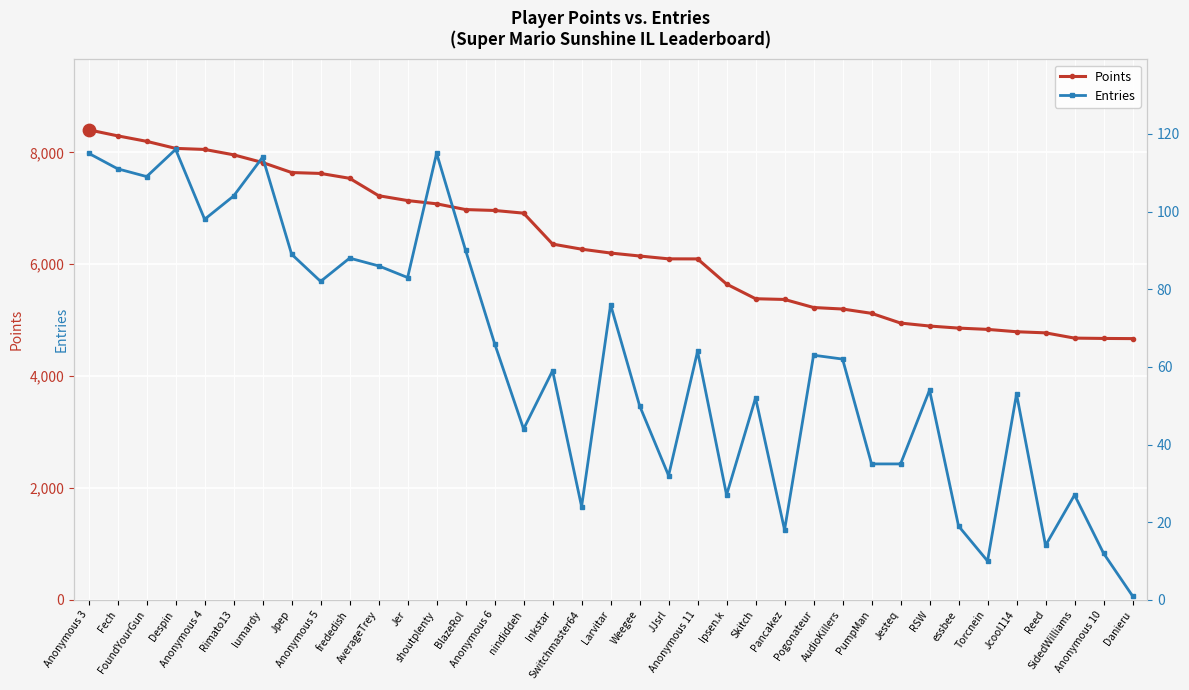

At which category is the sum across all series the highest?

Anonymous 3